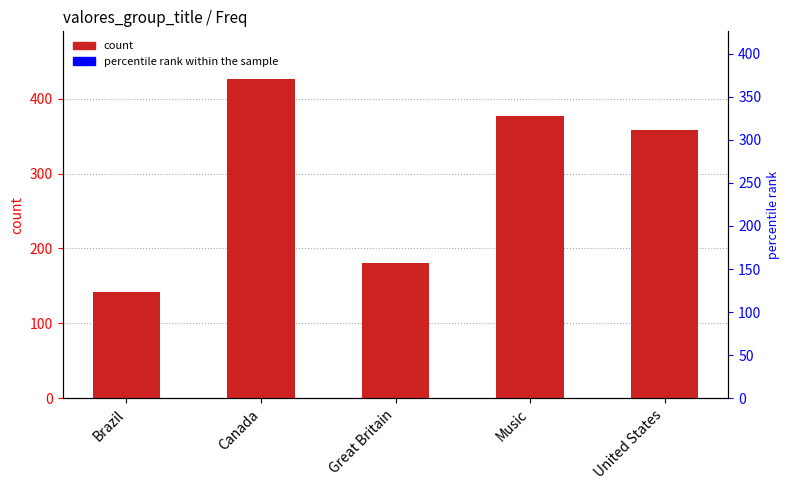

The value at Canada is 670. True or false?

False